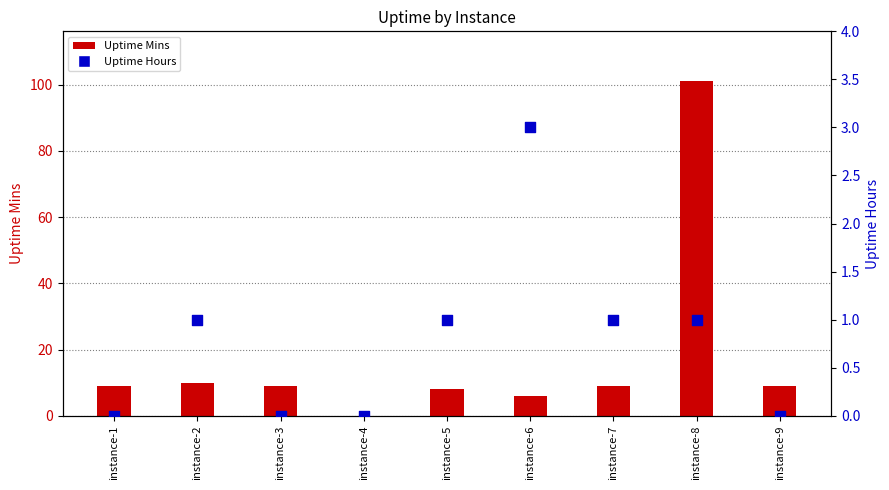

At which category is the sum across all series the highest?

instance-8